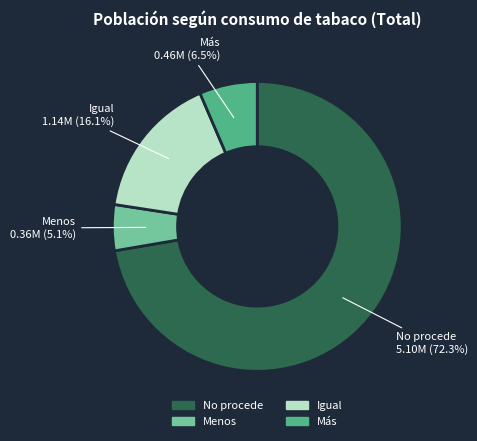

How many segments does this pie chart have?

4